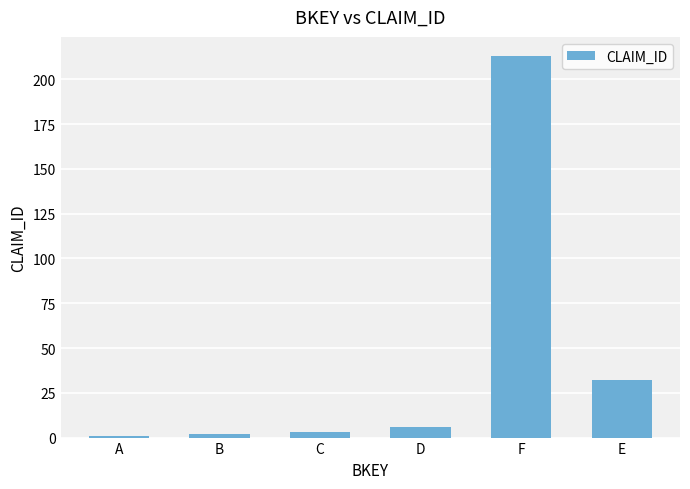

What position from the left is F?

5